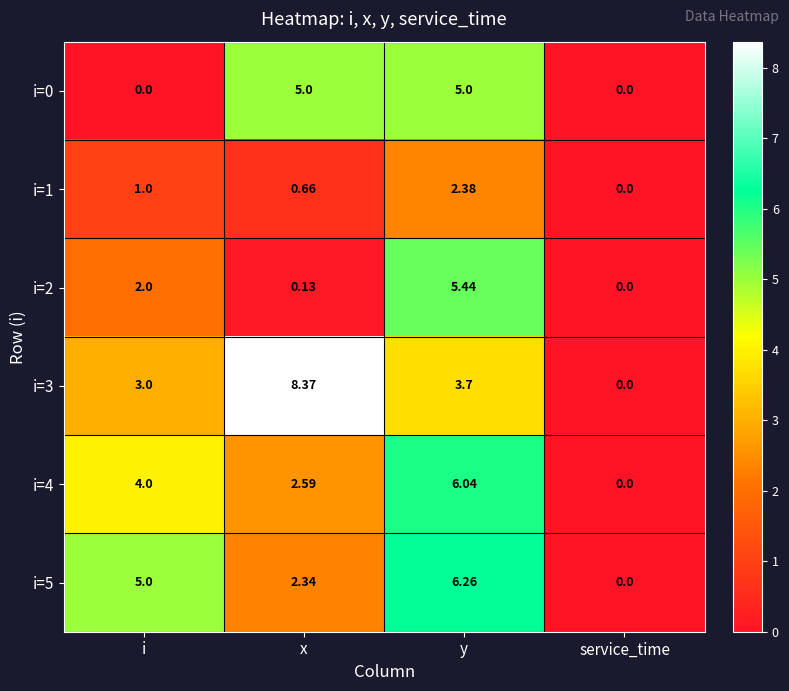

At which category is the sum across all series the highest?

y